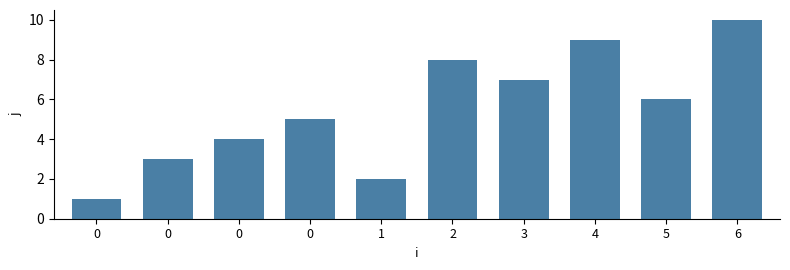

The value at 0 is 2. True or false?

False